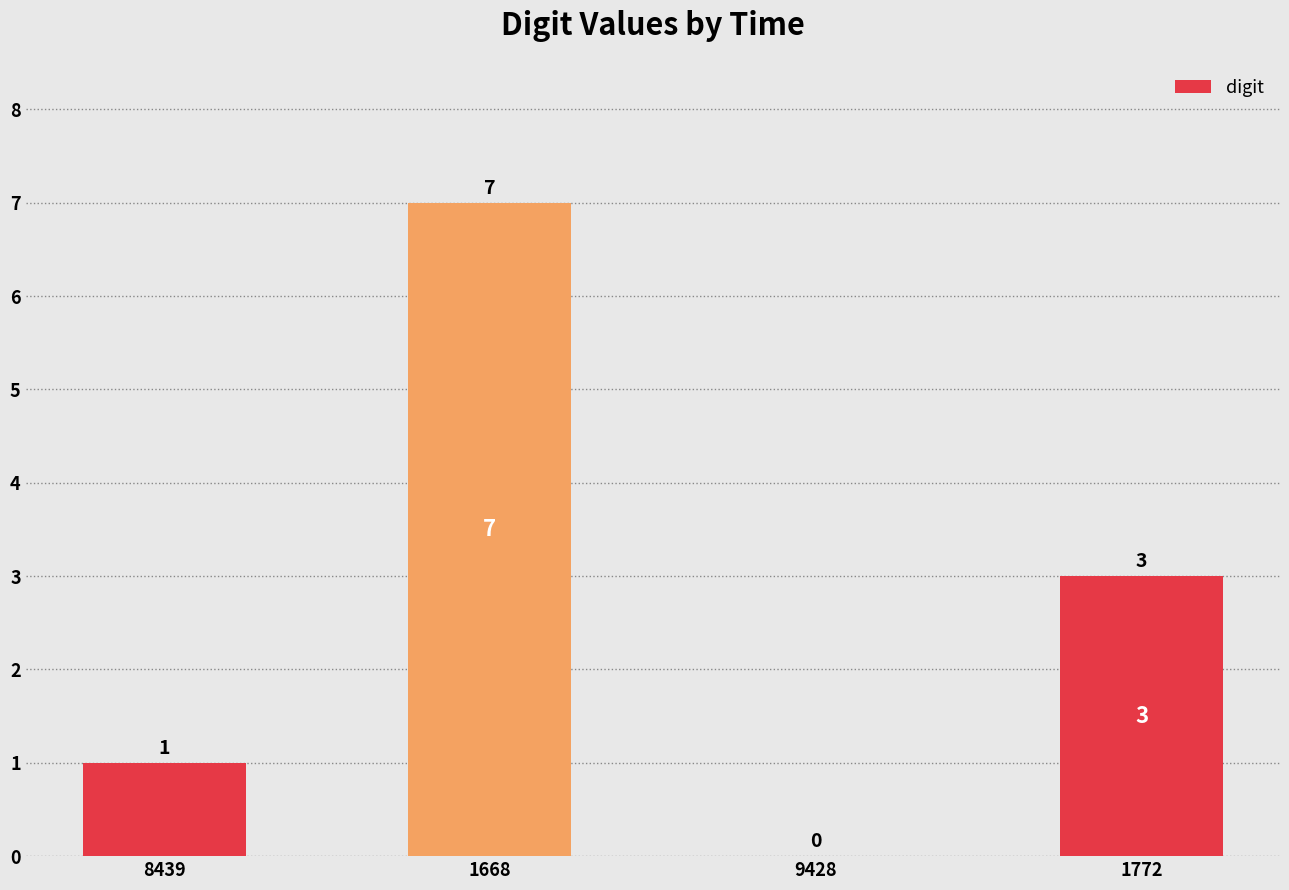

Reading right to left, what are all the values shown in this chart?

3	0	7	1